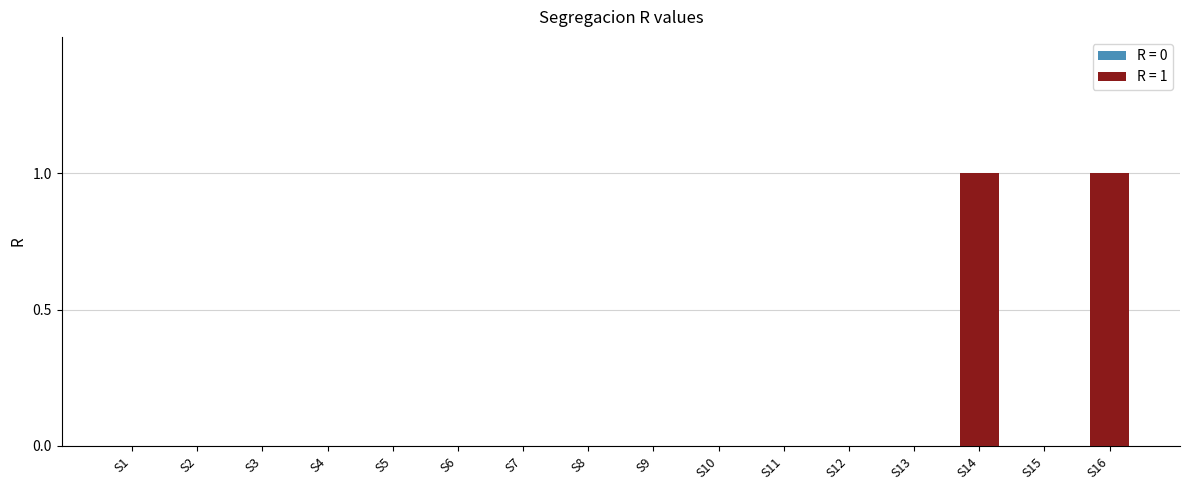

Does the chart contain stacked bars?

No